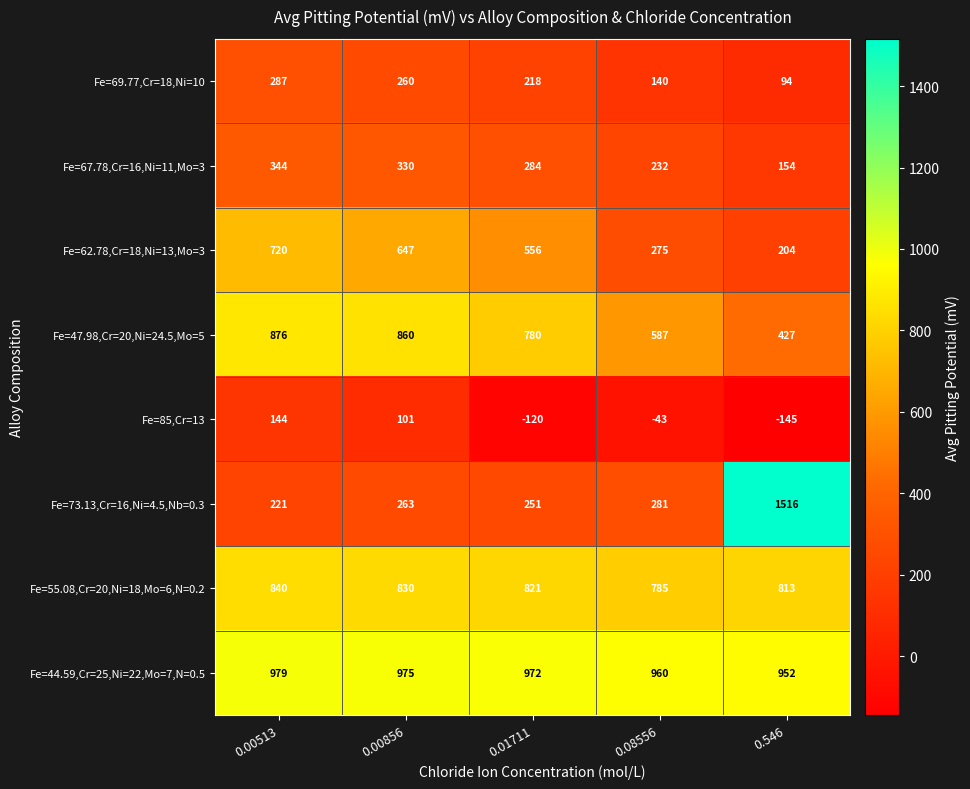

Which series has the largest range (max minus min)?

Fe=73.13,Cr=16,Ni=4.5,Nb=0.3